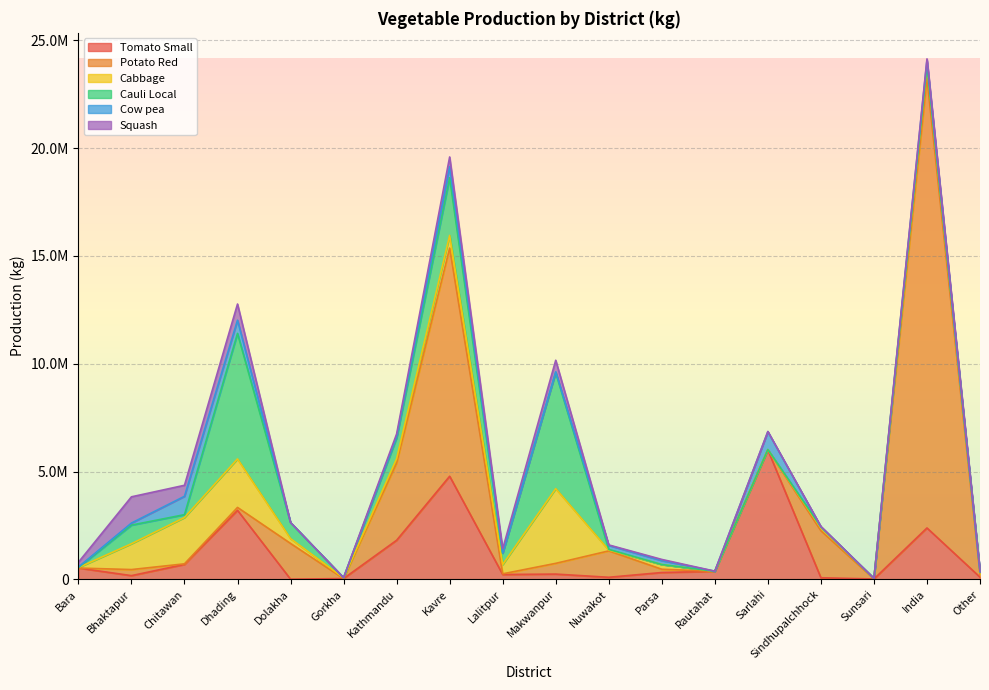

What is the maximum value for Cabbage?

3463355